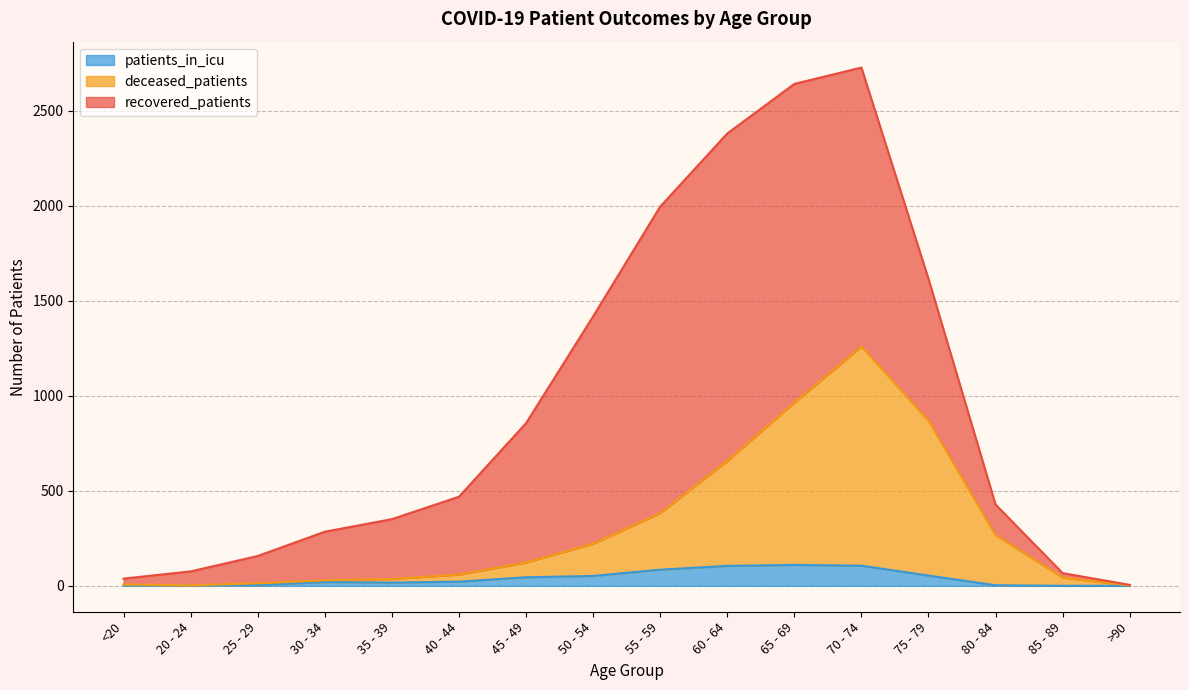

Is it true that patients_in_icu equals 4 at 25 - 29?

True